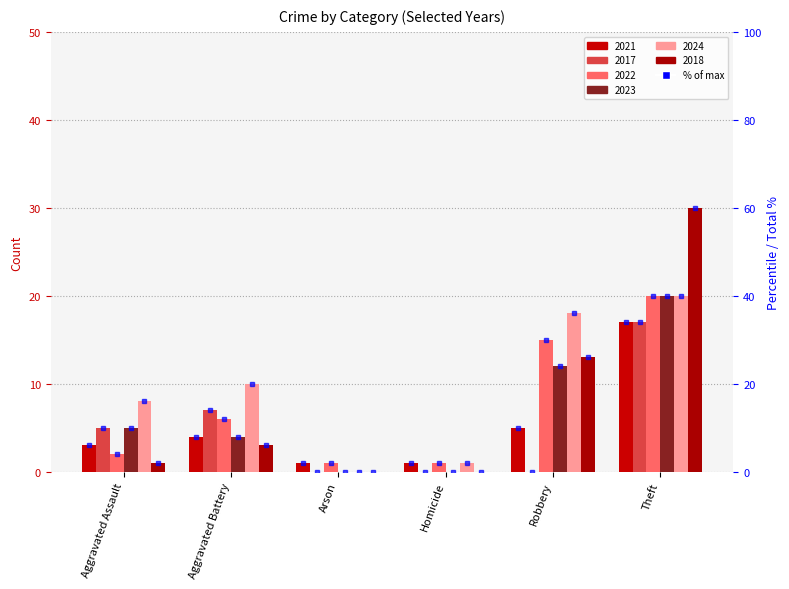

Reading right to left, transcribe all the data shown in this chart.

2021: Theft=17	Robbery=5	Homicide=1	Arson=1	Aggravated Battery=4	Aggravated Assault=3
2017: Theft=17	Robbery=0	Homicide=0	Arson=0	Aggravated Battery=7	Aggravated Assault=5
2022: Theft=20	Robbery=15	Homicide=1	Arson=1	Aggravated Battery=6	Aggravated Assault=2
2023: Theft=20	Robbery=12	Homicide=0	Arson=0	Aggravated Battery=4	Aggravated Assault=5
2024: Theft=20	Robbery=18	Homicide=1	Arson=0	Aggravated Battery=10	Aggravated Assault=8
2018: Theft=30	Robbery=13	Homicide=0	Arson=0	Aggravated Battery=3	Aggravated Assault=1